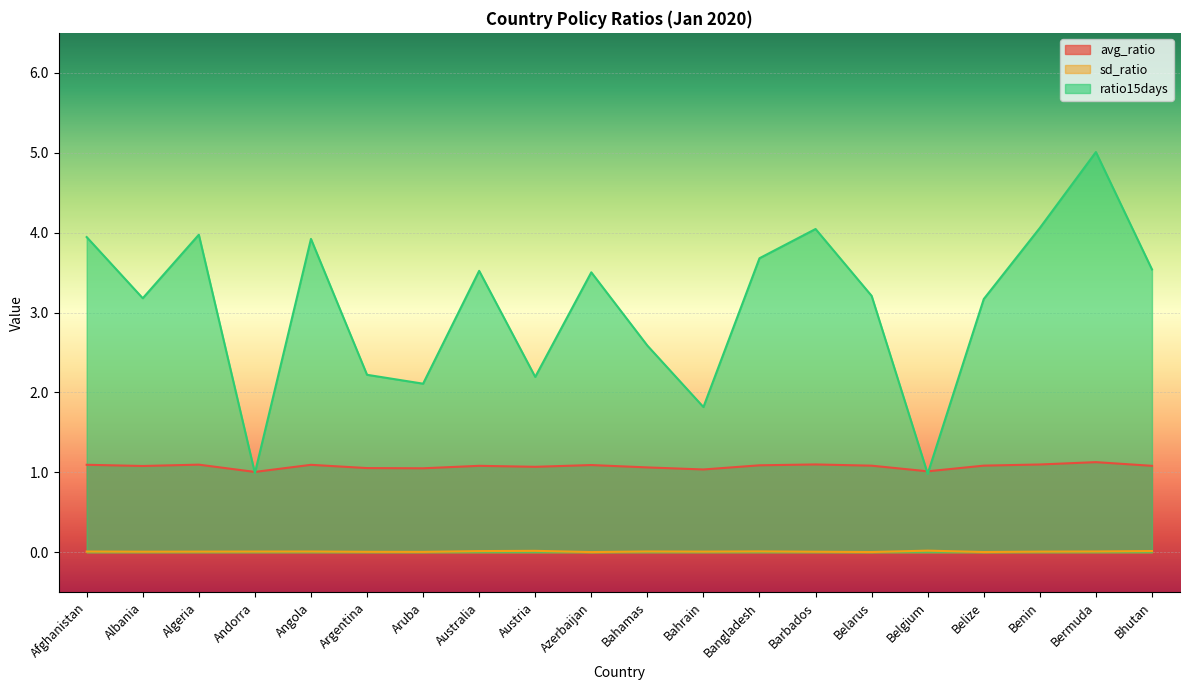

What are all the series names shown in the legend?

avg_ratio, sd_ratio, ratio15days